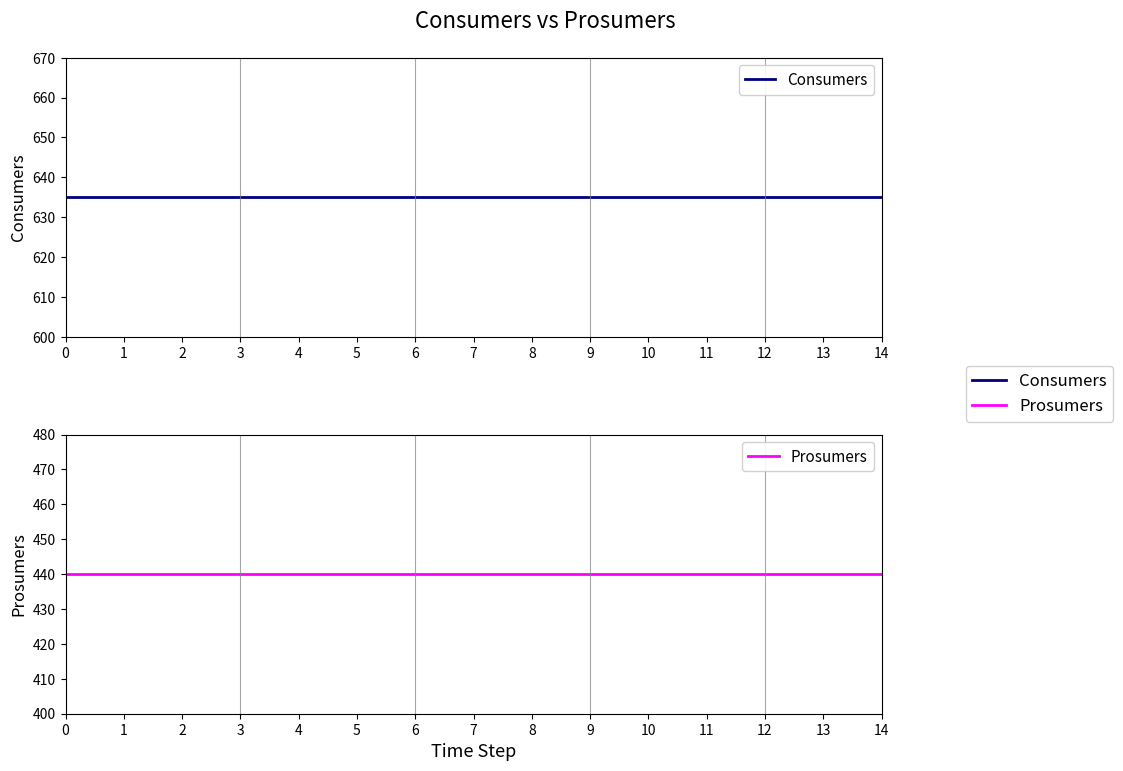

True or false: Prosumers and Consumers cross at least once.

False